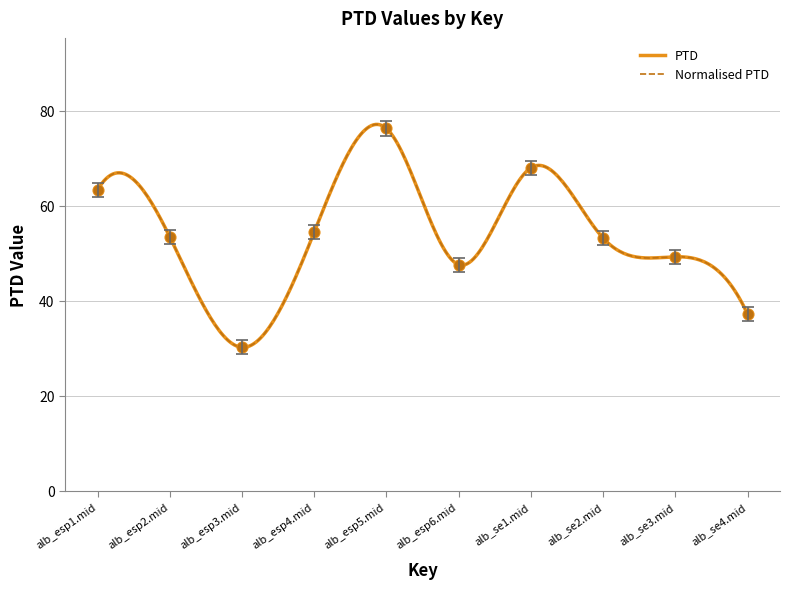

At which category is the sum across all series the highest?

alb_esp5.mid